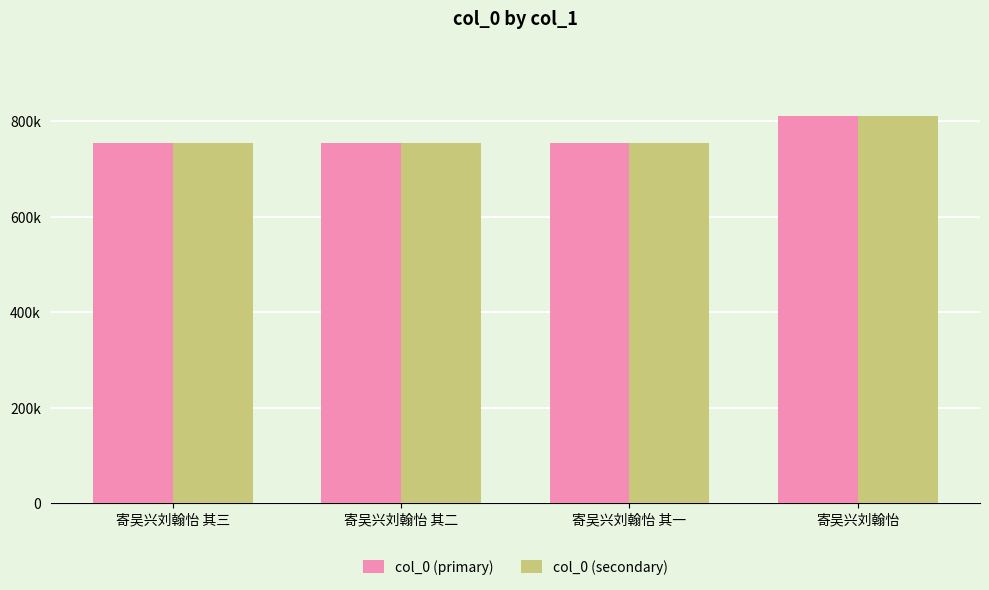

Does the chart contain any negative values?

No